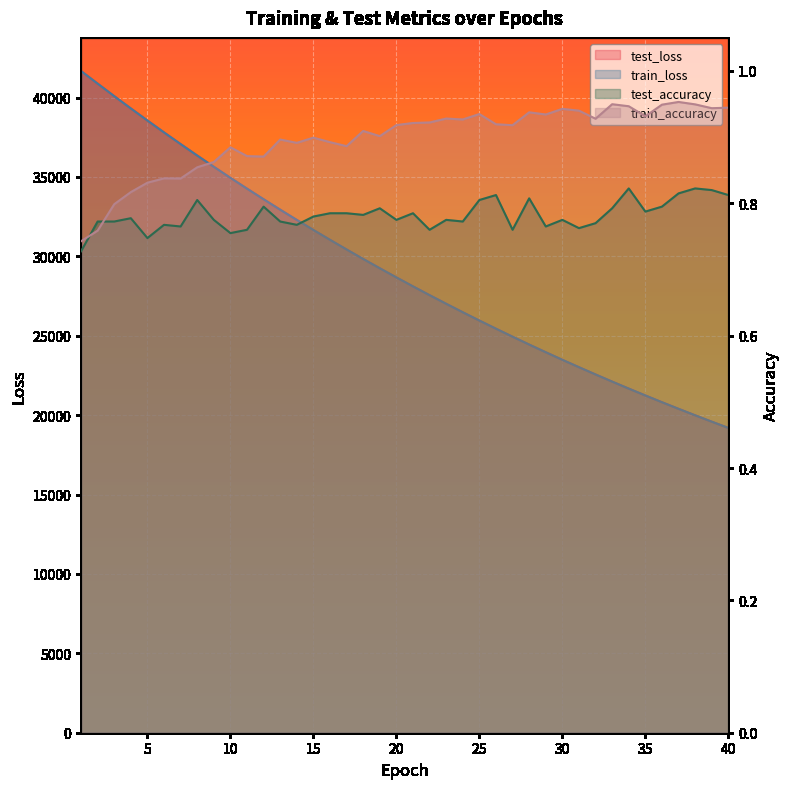

Rank the series by their maximum value, from lowest to highest.

test_accuracy, train_accuracy, train_loss, test_loss